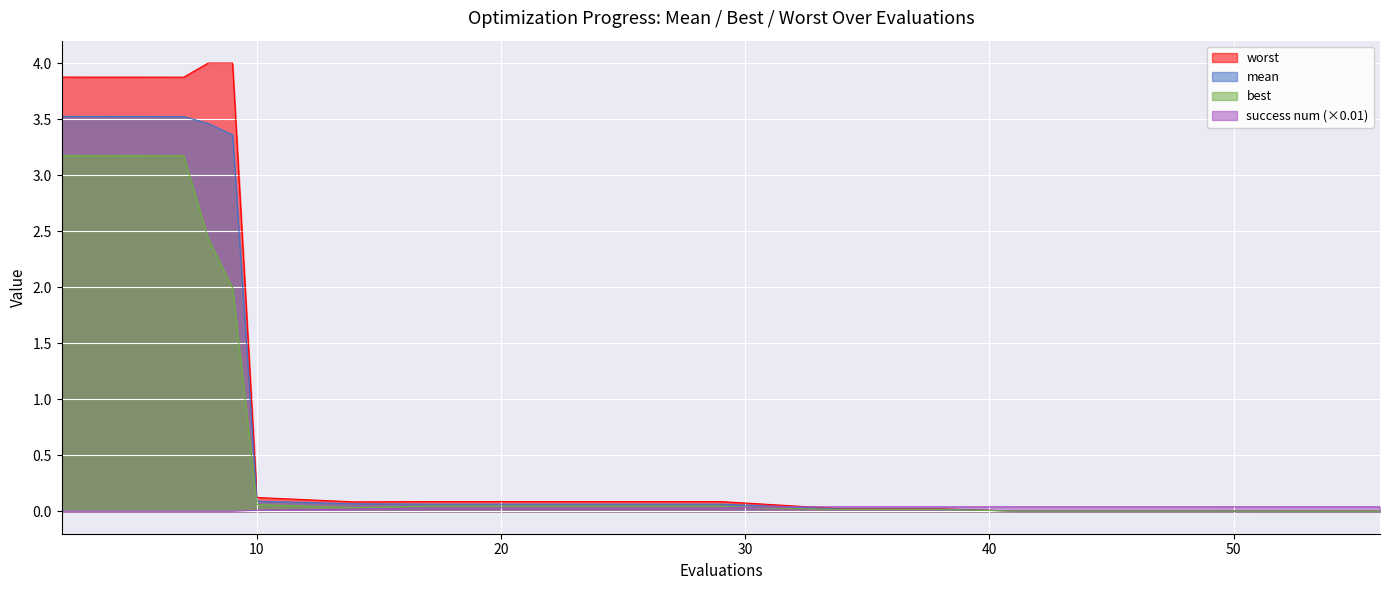

Count the number of categories in the chart.

20